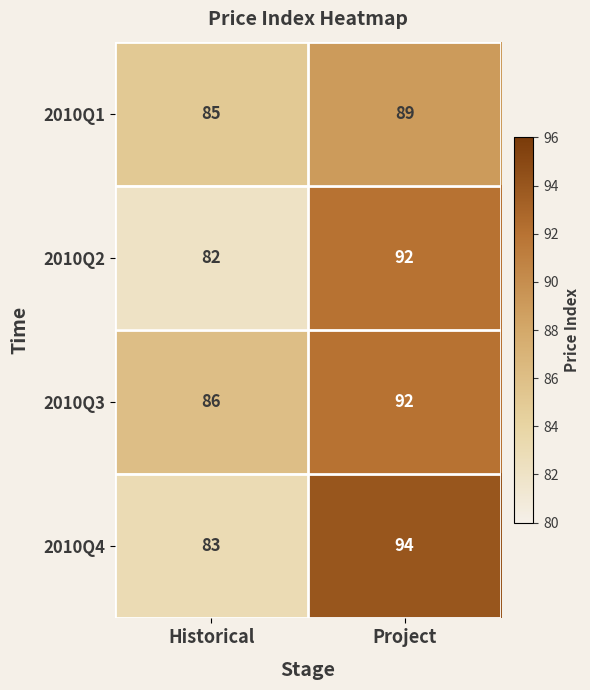

Which category has the highest value in the 2010Q4 series?

Project